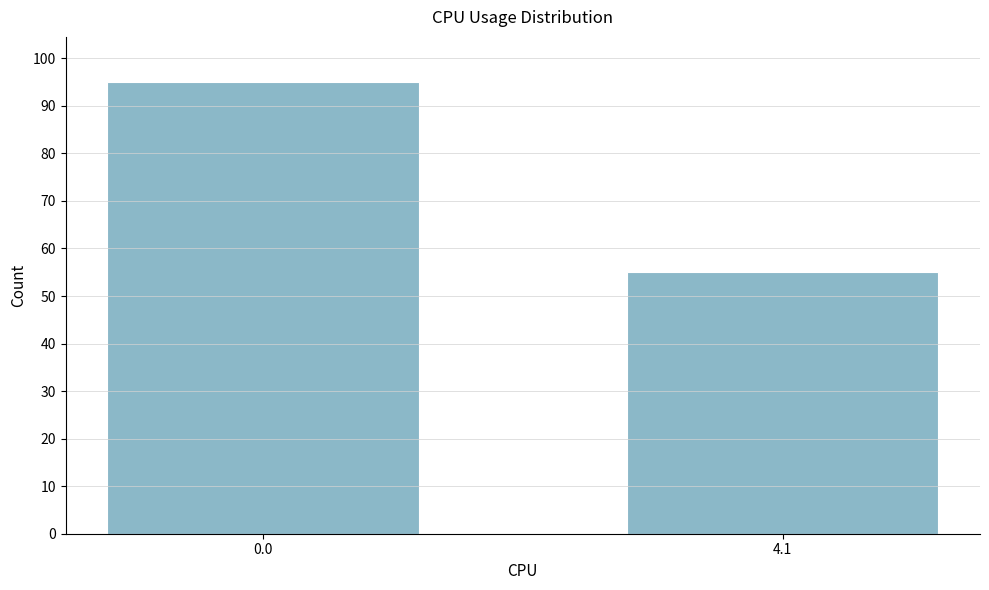

Reading left to right, list all the values displayed in this chart.

0.0=95	4.1=55